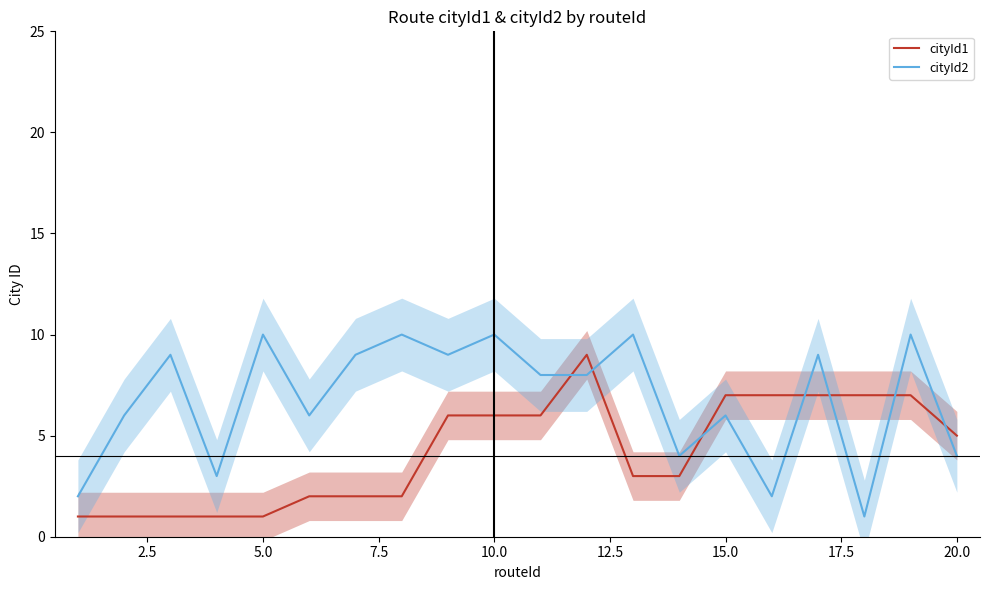

Reading left to right, extract all data points from this chart.

cityId1: 1	1	1	1	1	2	2	2	6	6	6	9	3	3	7	7	7	7	7	5
cityId2: 2	6	9	3	10	6	9	10	9	10	8	8	10	4	6	2	9	1	10	4